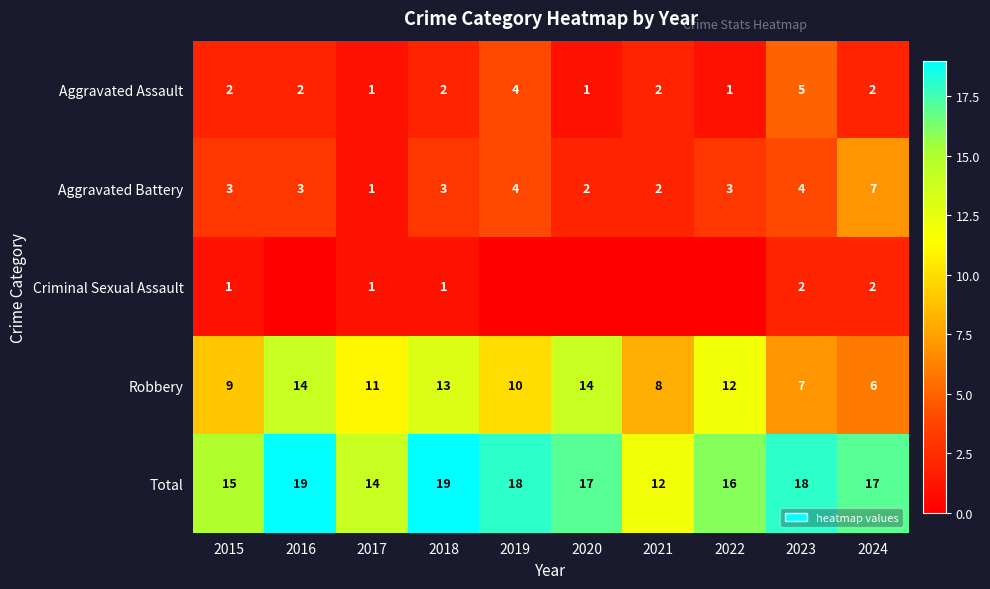

Count the number of data series in this chart.

5